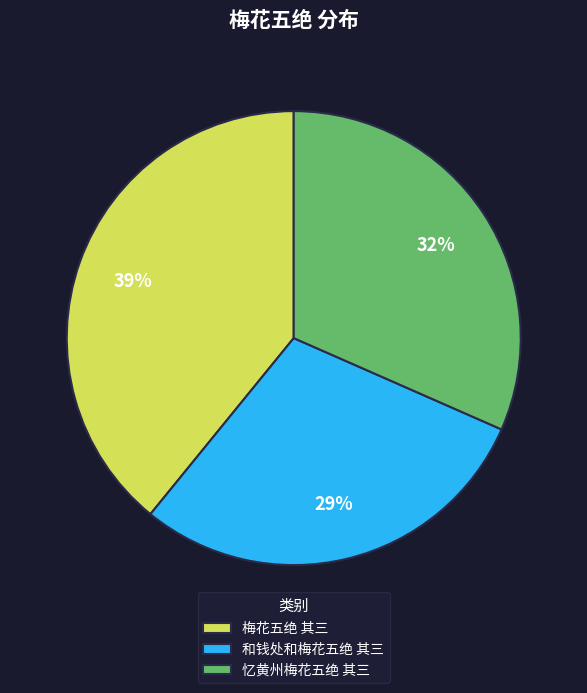

Is there a majority slice in this chart?

No